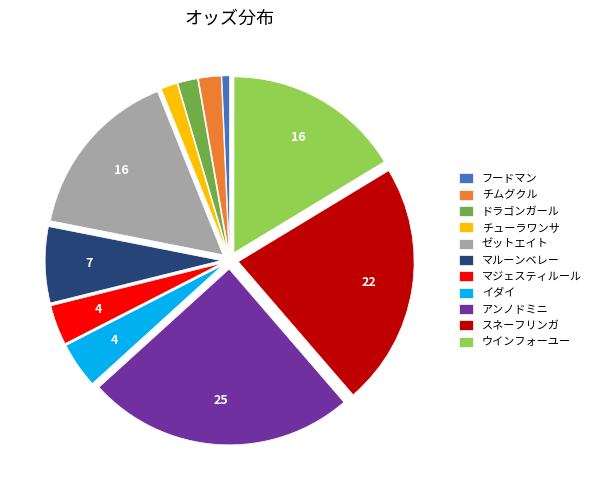

Combined, do マルーンベレー and フードマン account for over 50%?

No